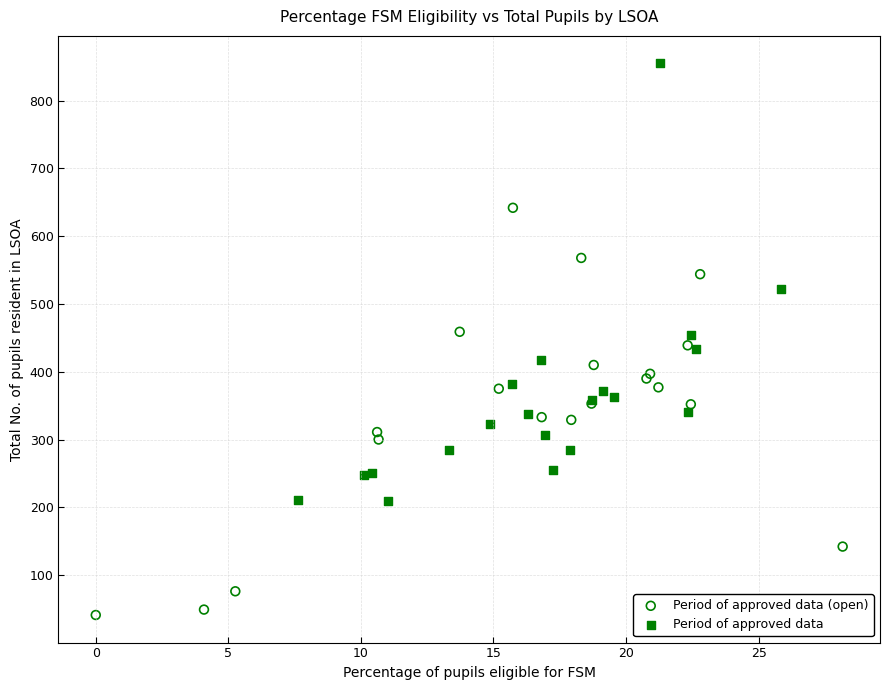

Which series contains the lowest Y value?

Period of approved data (open)